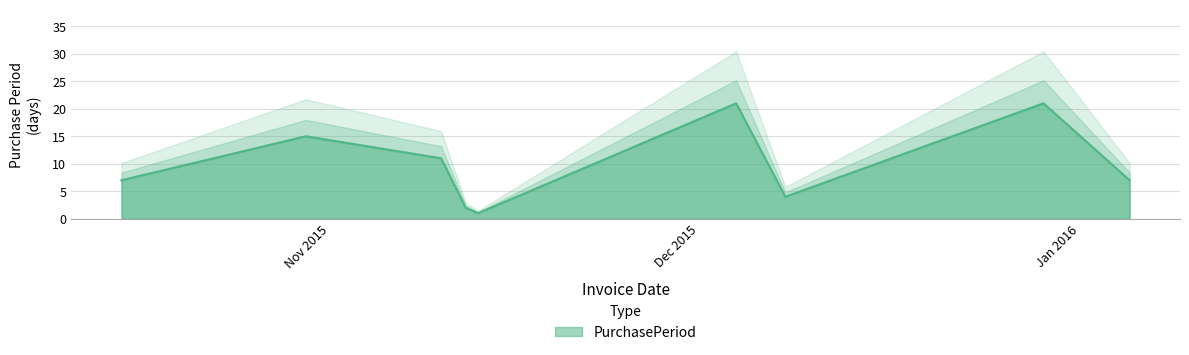

At which category does the chart reach its minimum across all series?

2015-11-13